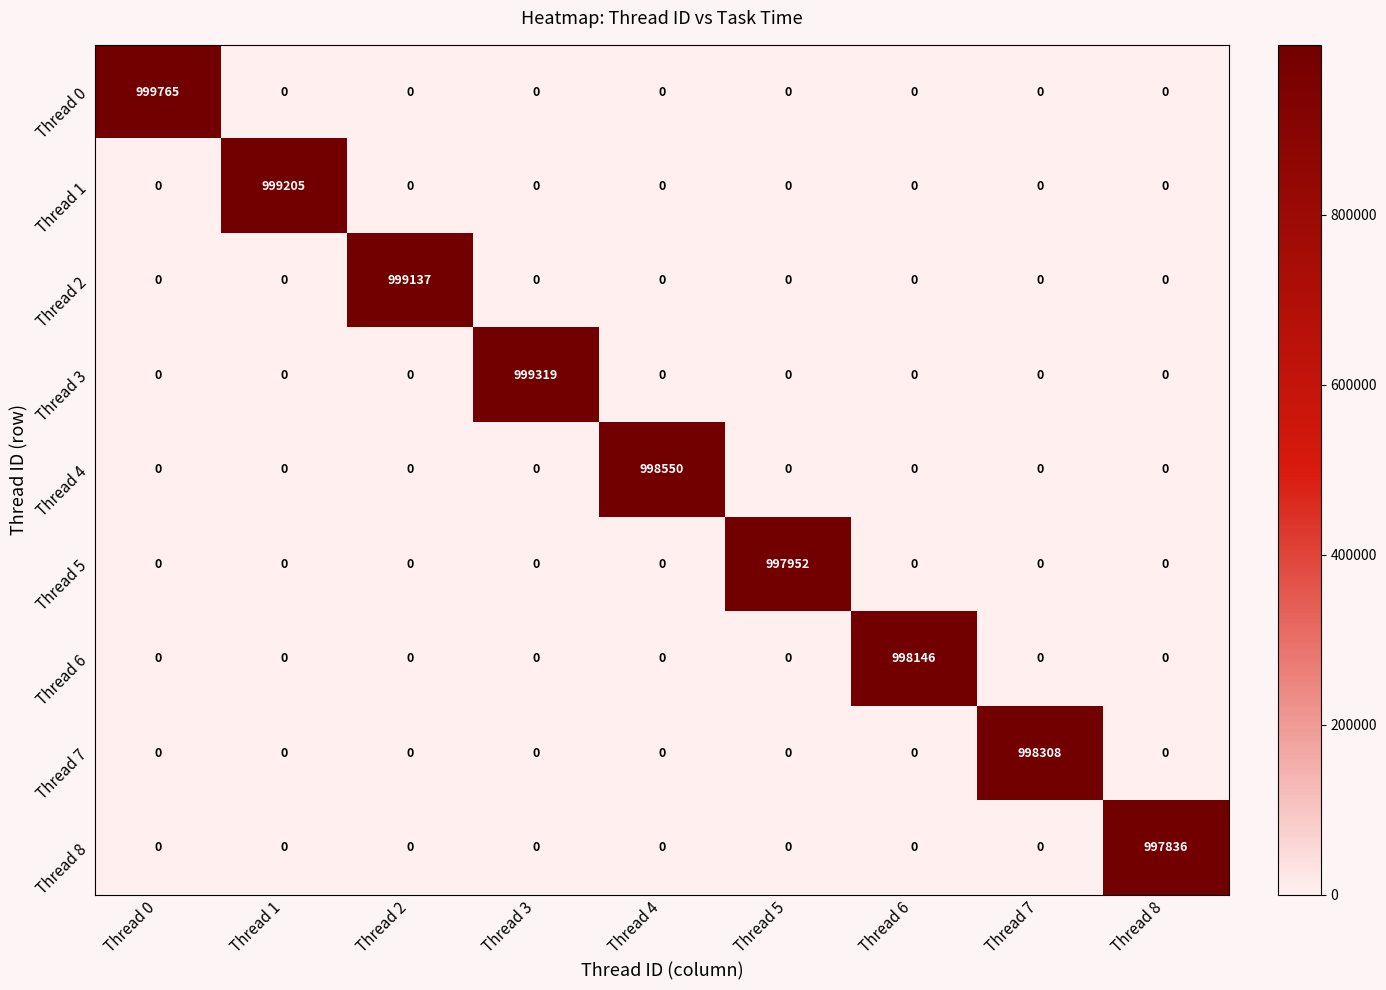

What is the difference between the maximum and minimum values in the Thread 4 series?

998550